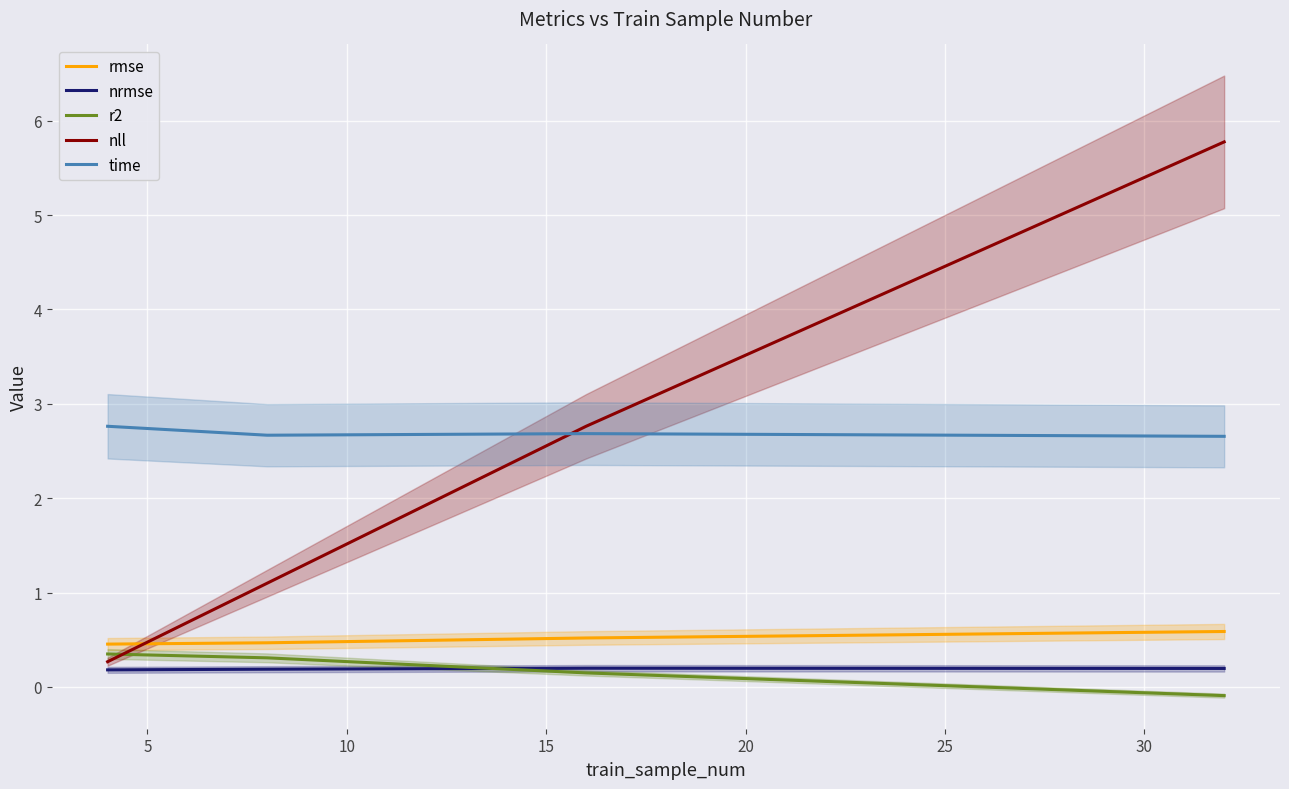

What is the minimum value for time?

2.7